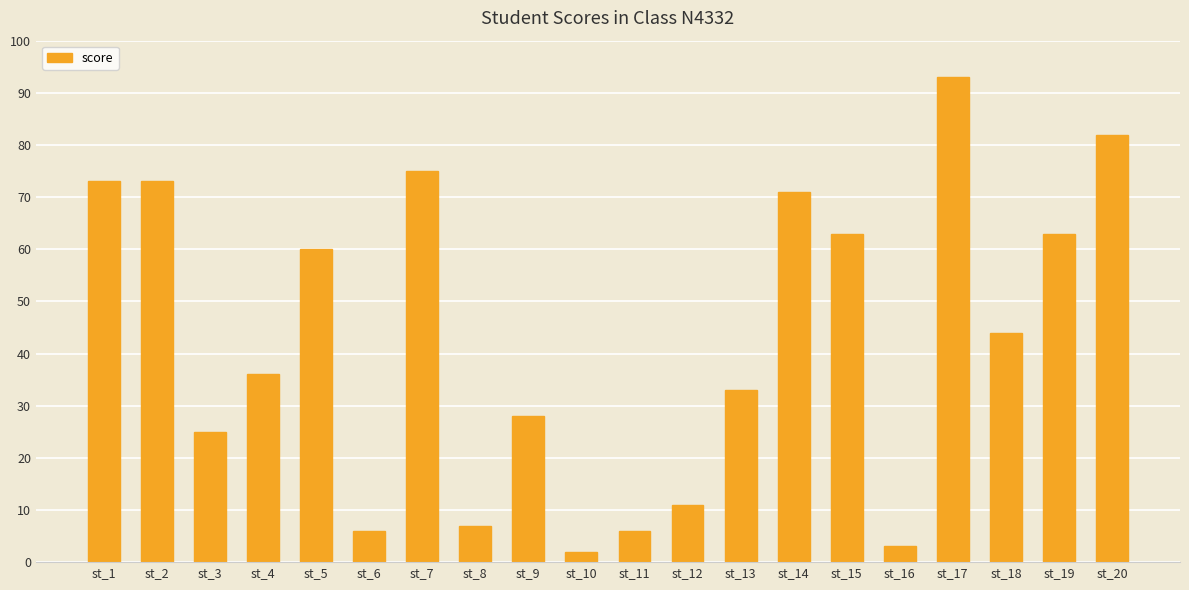

What is the sum of all values?

854